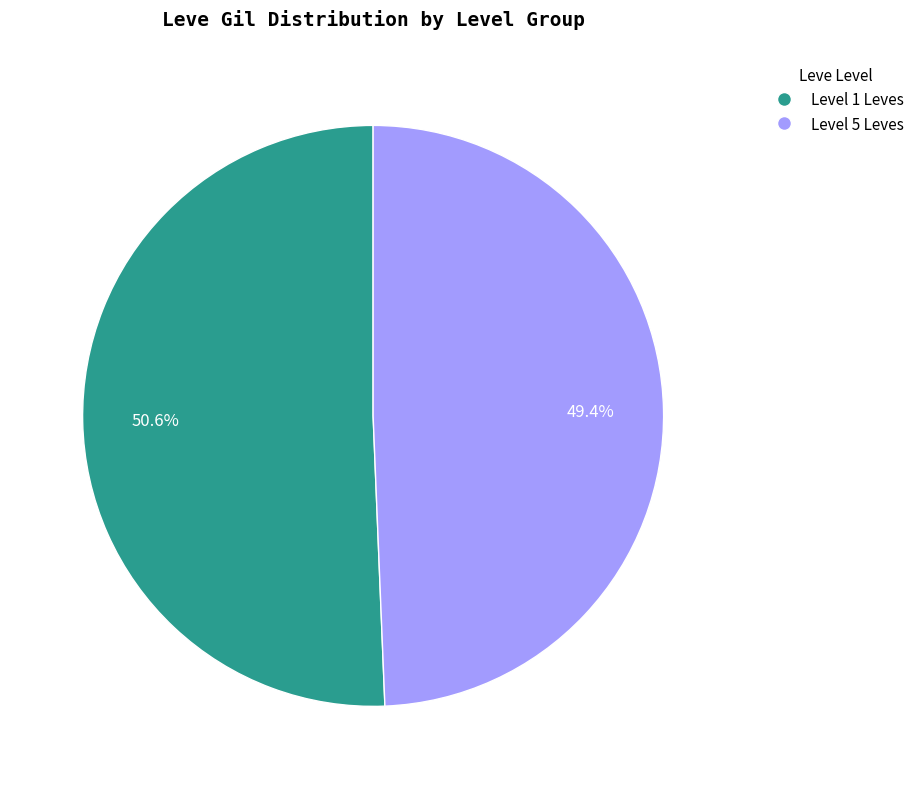

Which category accounts for the majority?

Level 1 Leves